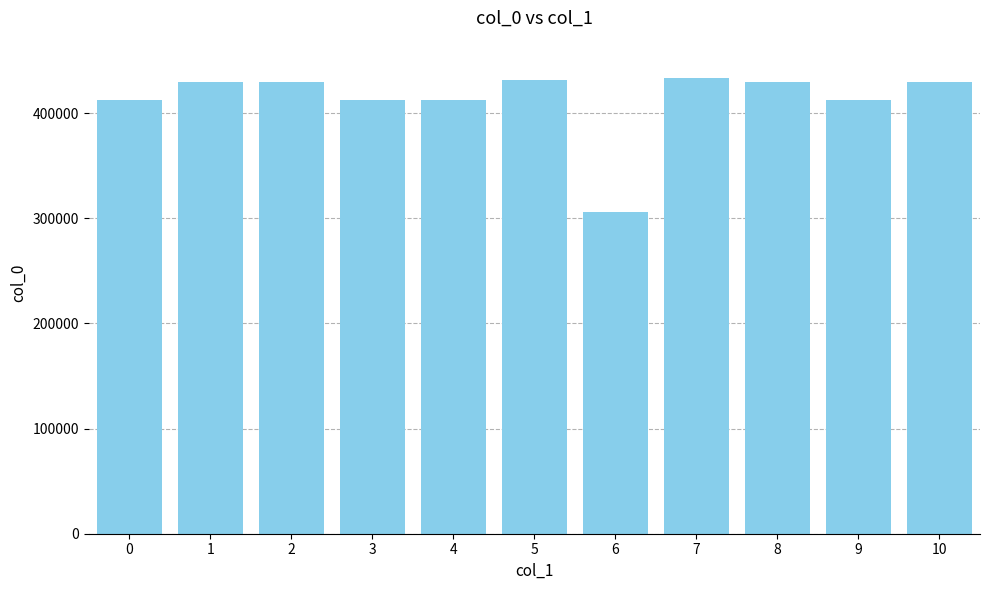

What is the sum of all values?

4538154